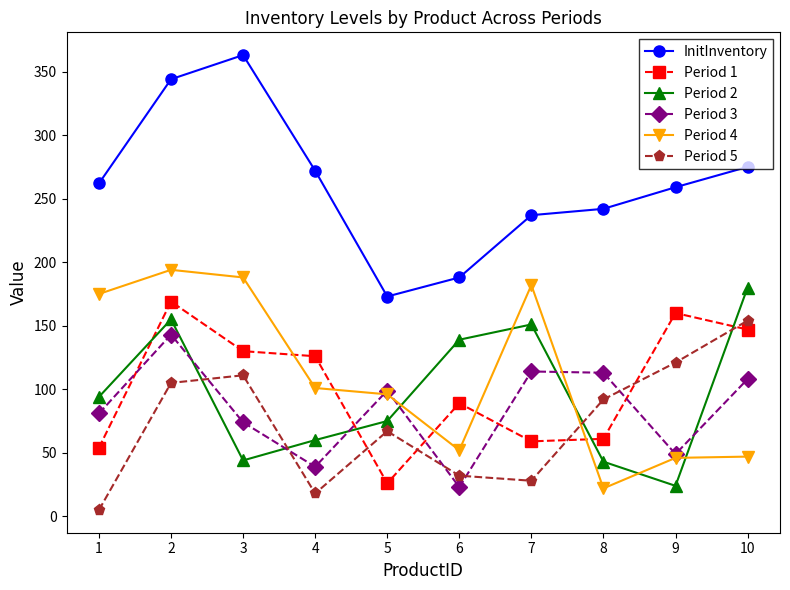

List the series in order of their peak value, highest first.

InitInventory, Period 4, Period 2, Period 1, Period 5, Period 3